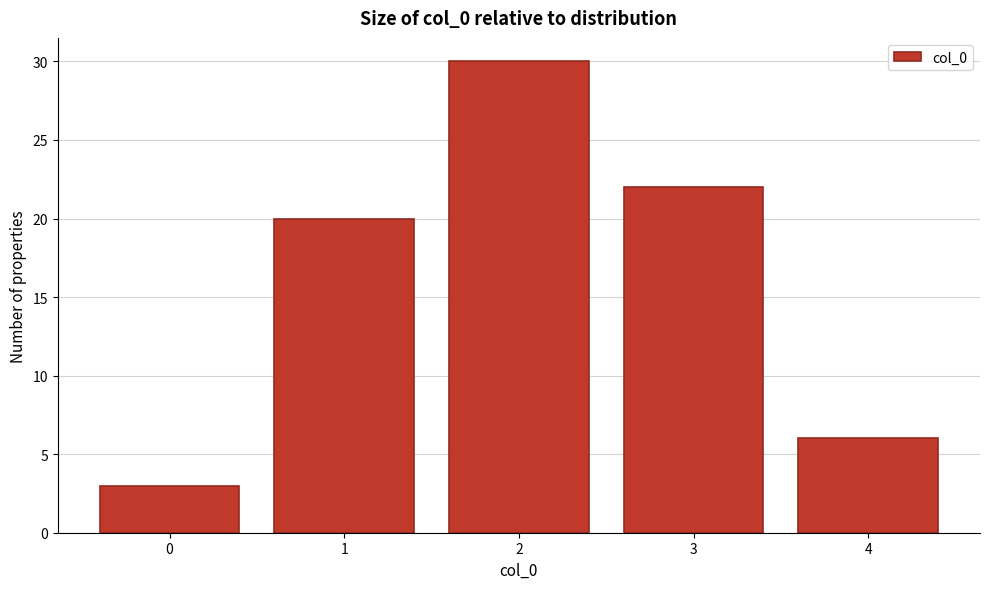

Reading left to right, transcribe all the data shown in this chart.

3	20	30	22	6